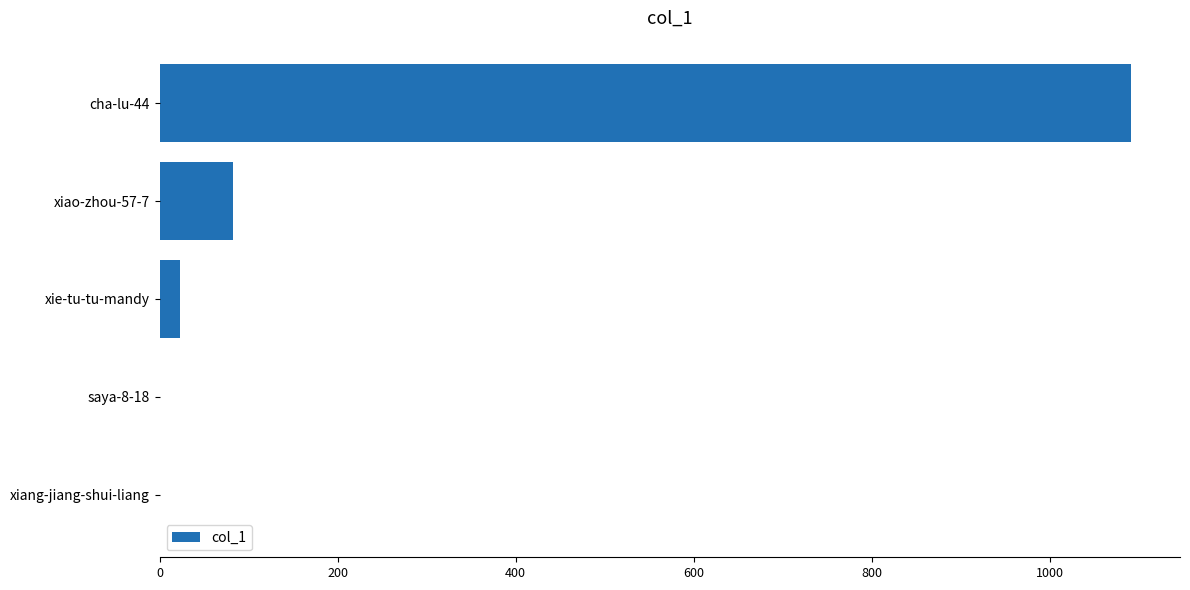

The value at xiao-zhou-57-7 is 82. True or false?

True